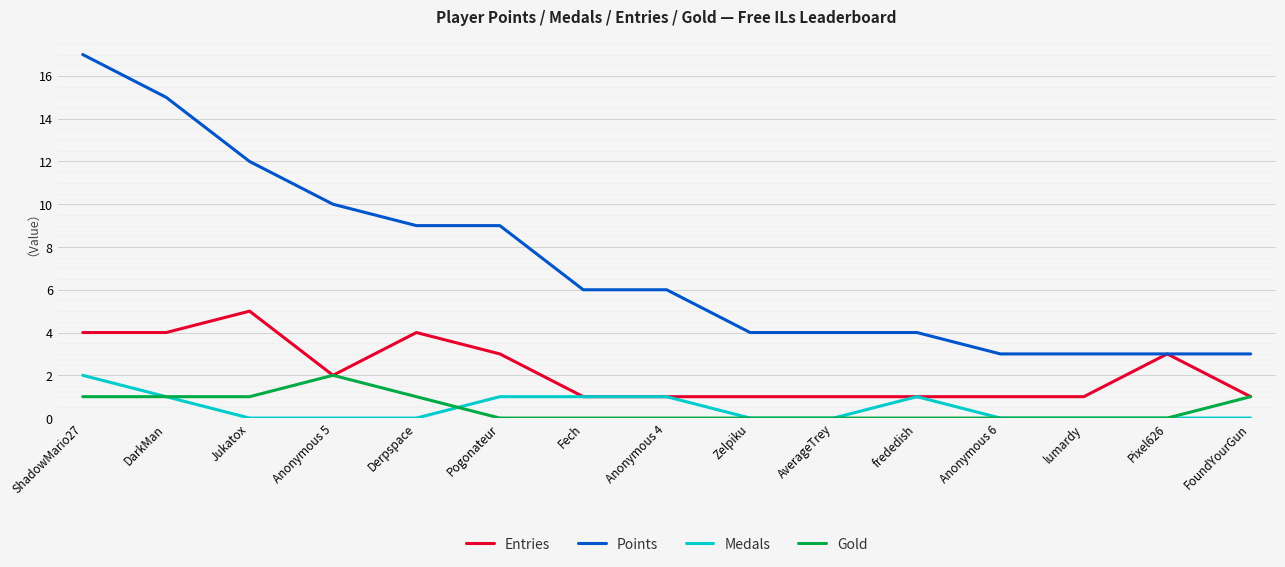

What position from the right is Anonymous 6?

4